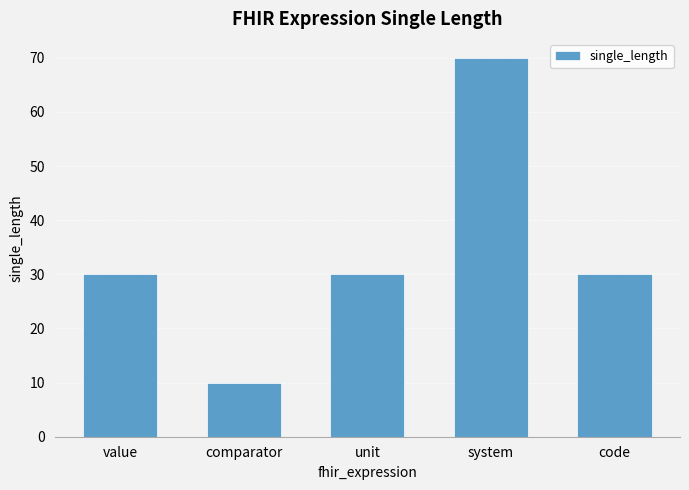

The chart shows a value of 32 at system. True or false?

False